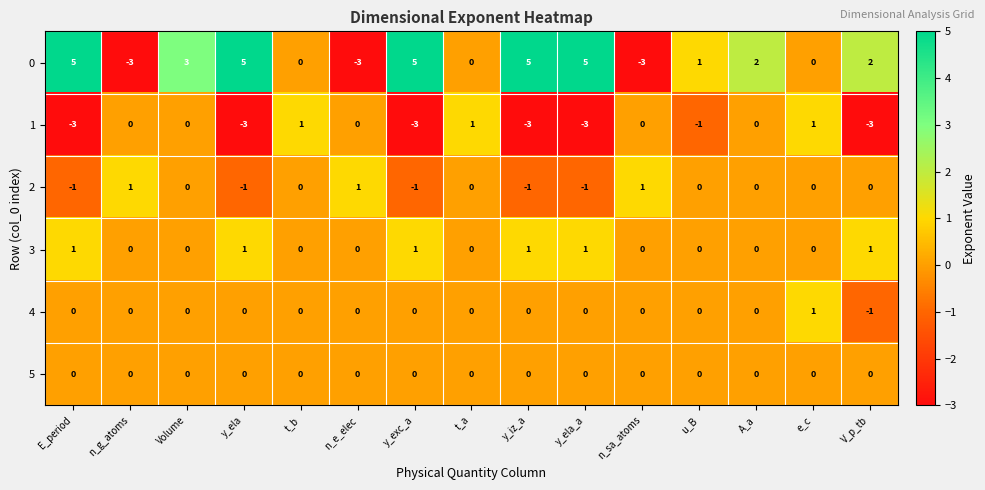

What is the difference between the maximum and minimum values in the 0 series?

8